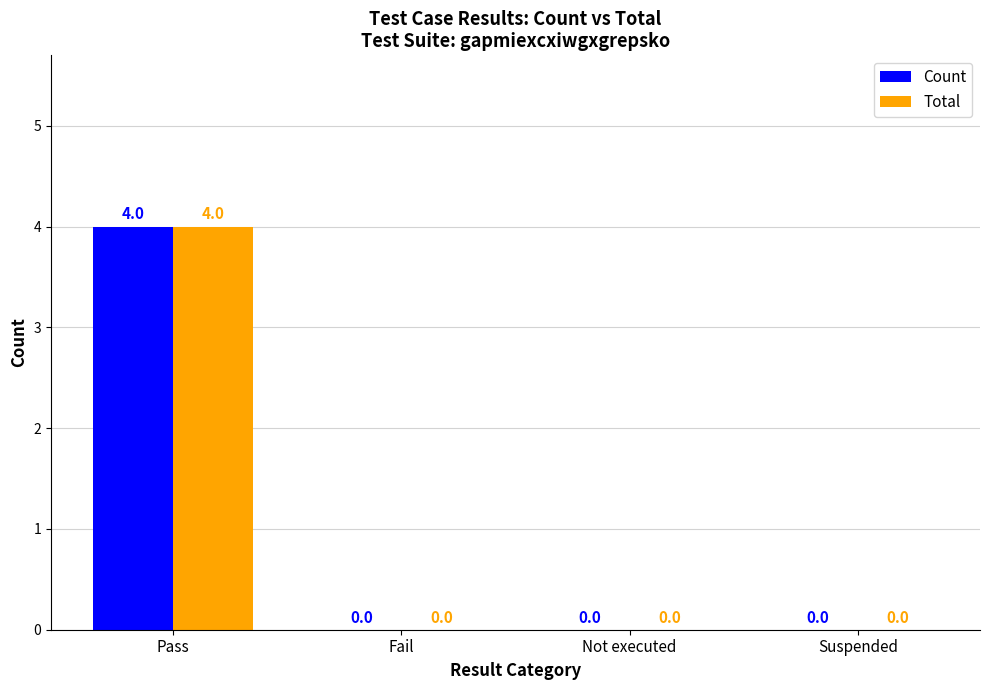

Are the bars grouped side by side (vs. stacked)?

Yes